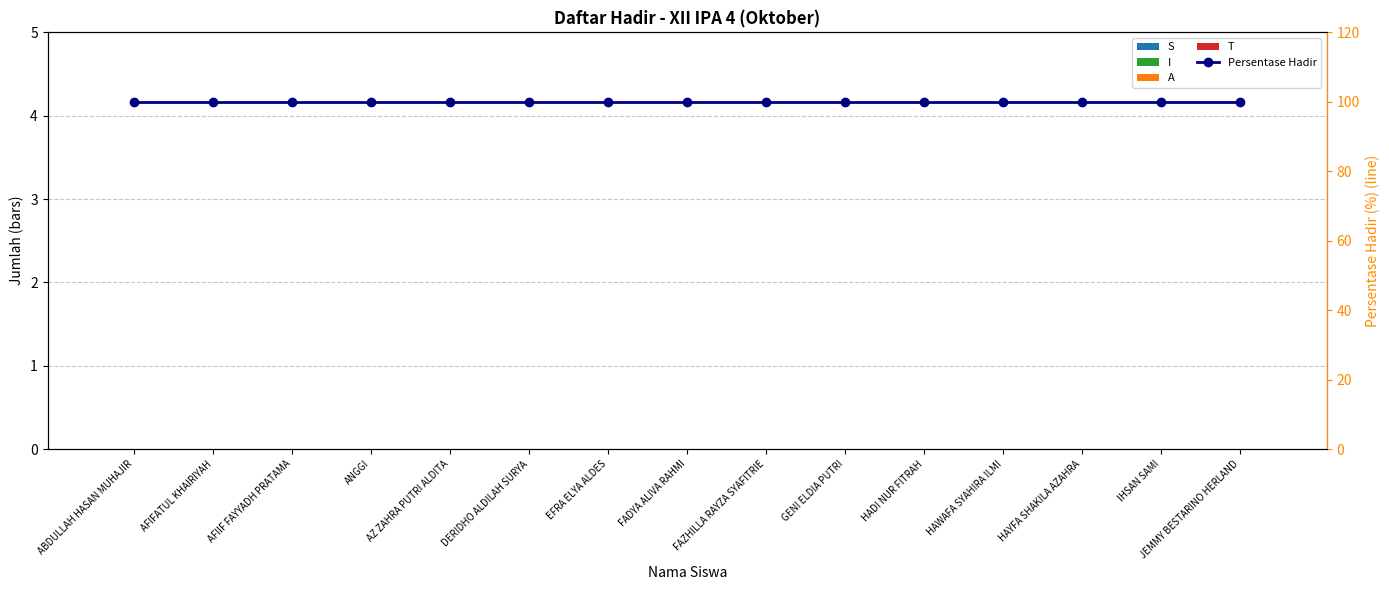

At HADI NUR FITRAH, list the series in order from smallest to largest.

S, I, A, T, Persentase Hadir